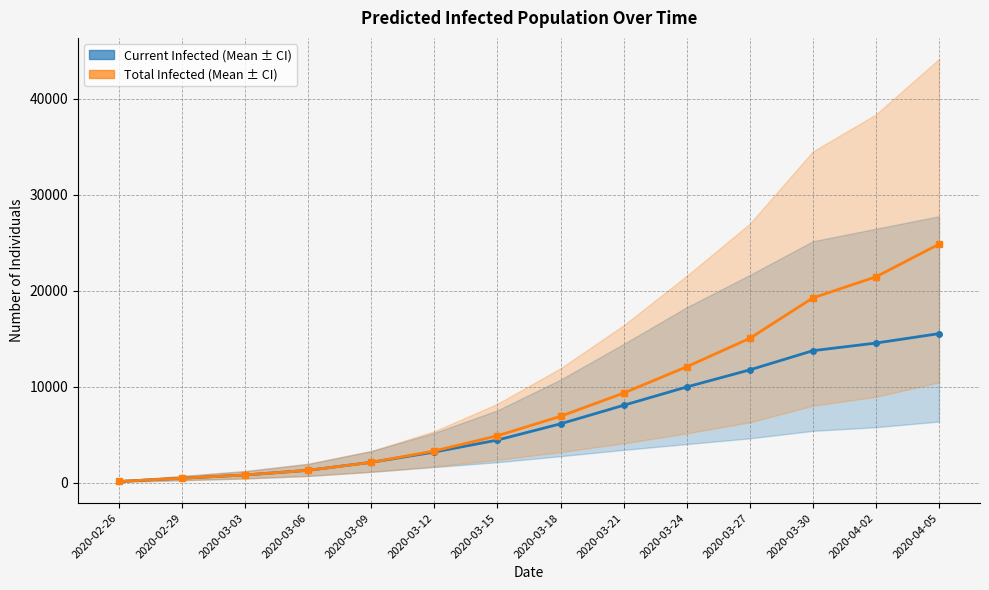

What is the total value across all series at 2020-03-30?

32996